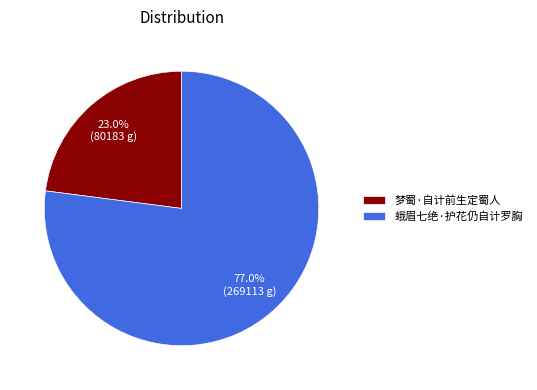

Is there any slice that represents more than half of the pie?

Yes